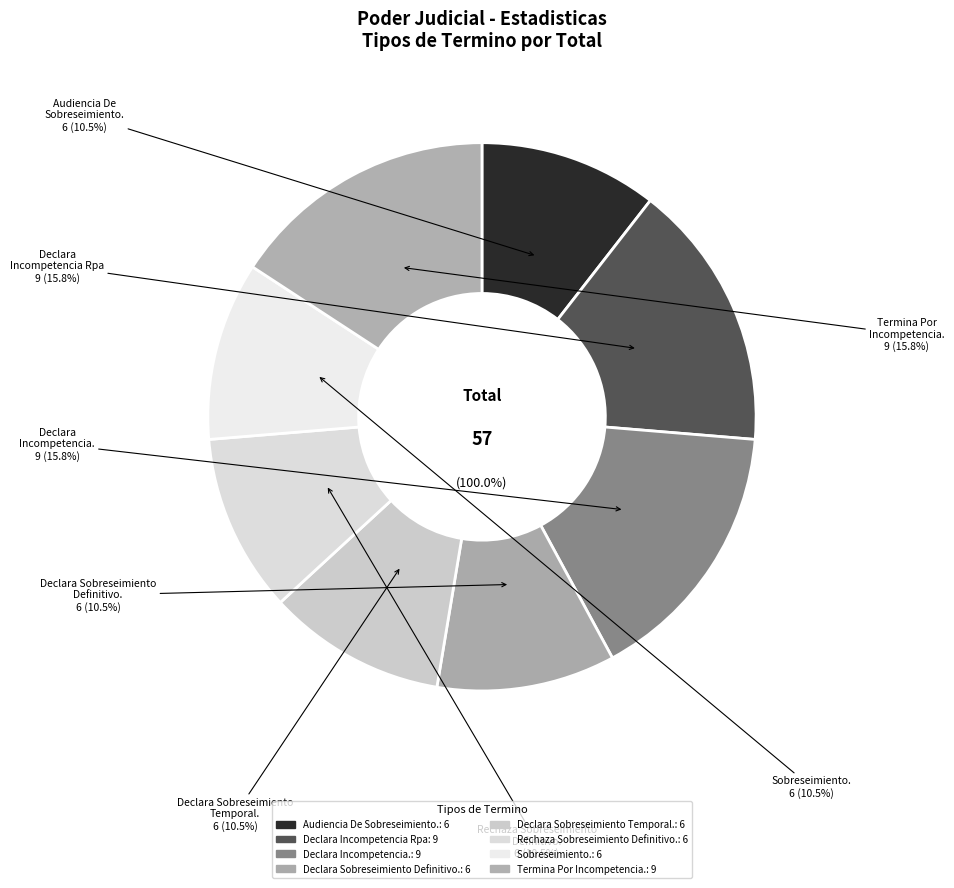

Count the number of slices in the pie.

8